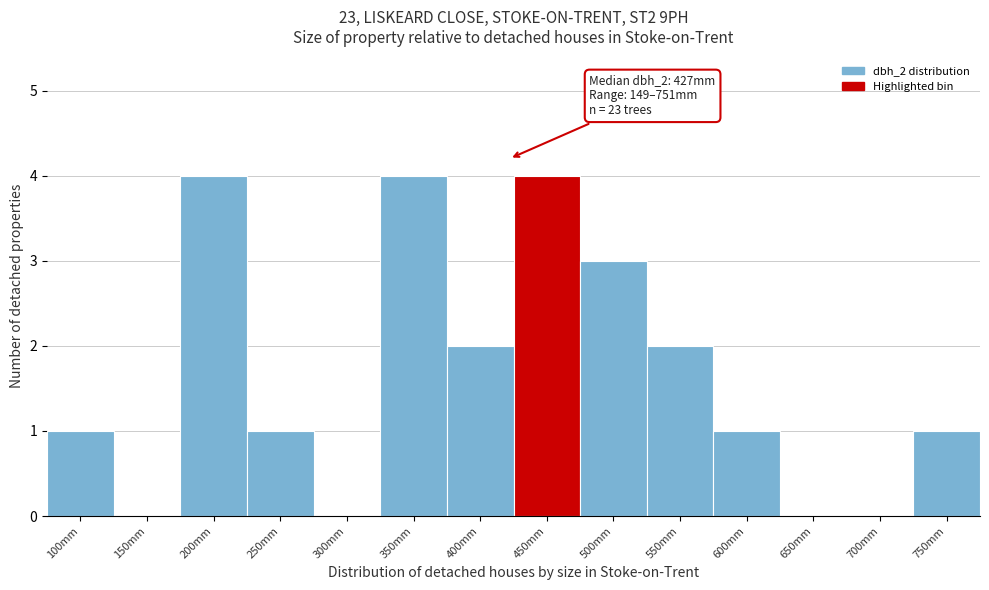

Reading right to left, list all the values displayed in this chart.

750mm=1	700mm=0	650mm=0	600mm=1	550mm=2	500mm=3	450mm=4	400mm=2	350mm=4	300mm=0	250mm=1	200mm=4	150mm=0	100mm=1